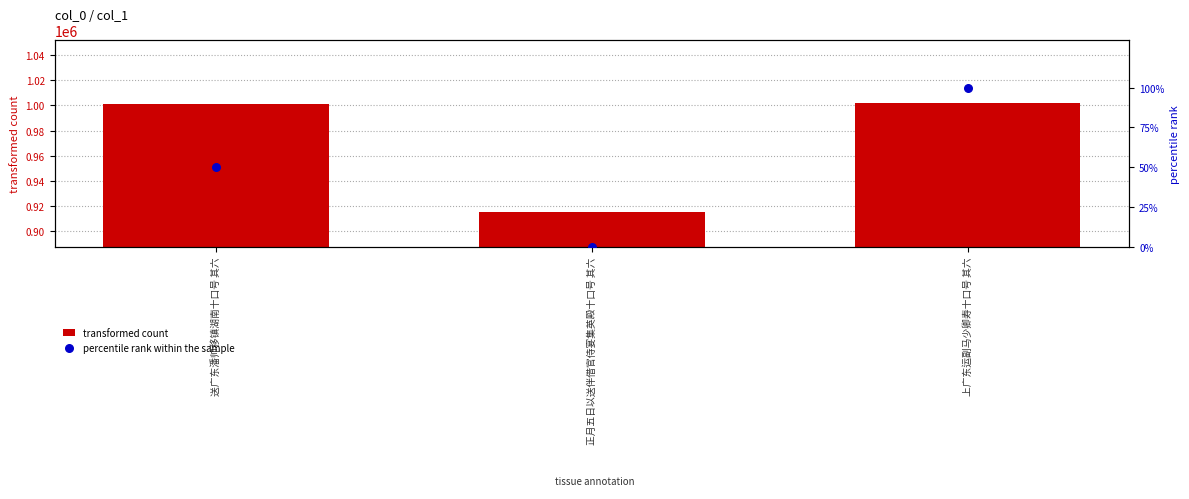

What is the total value across all series at 正月五日以送伴借官侍宴集英殿十口号 其六?

915156